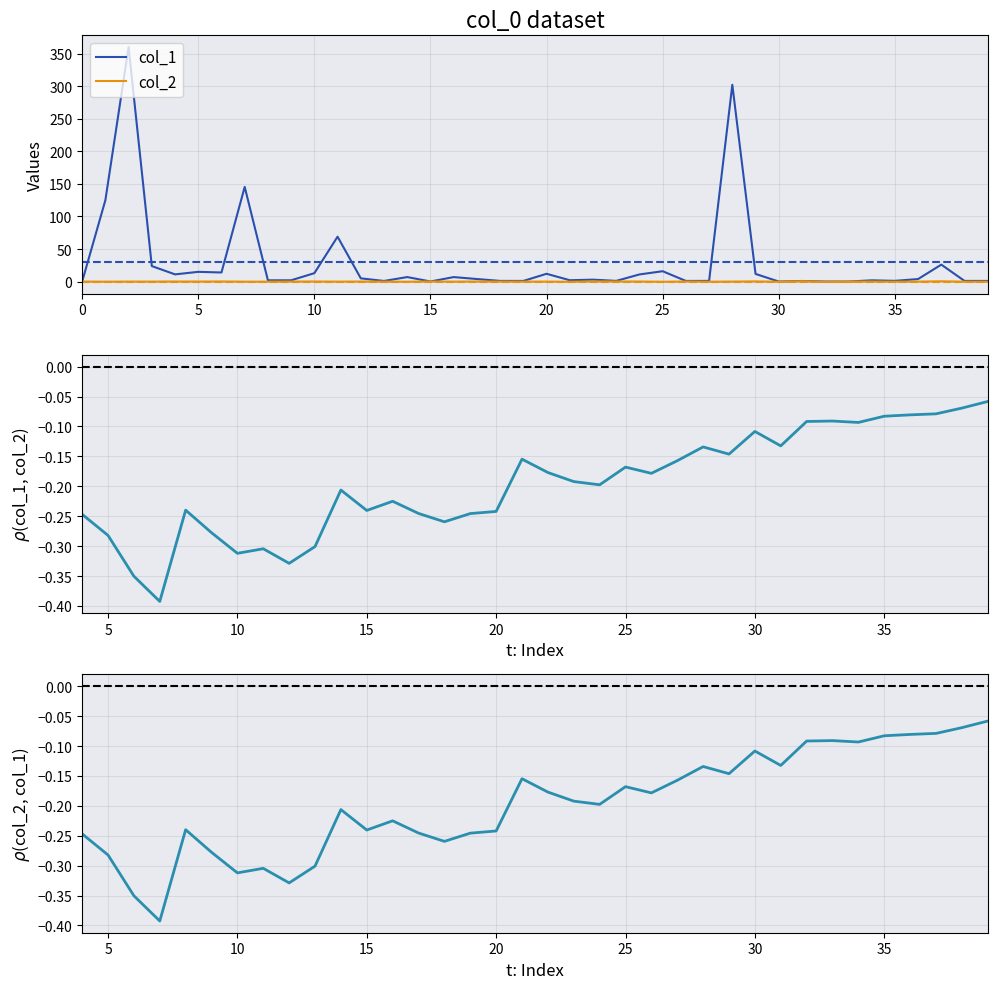

Read the col_1 value at 23.

1.1